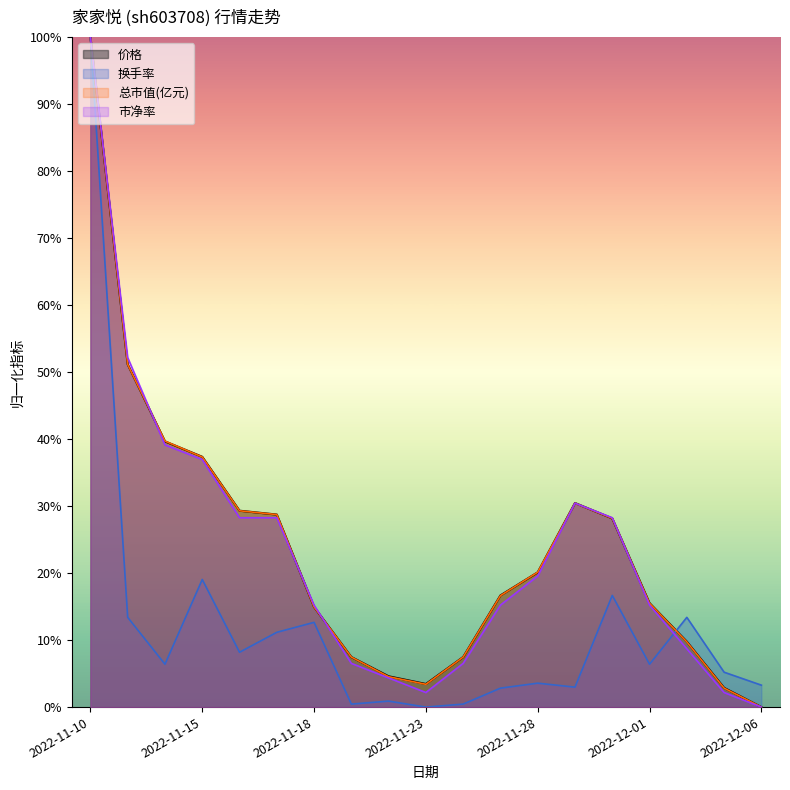

What is the difference between the 总市值(亿元) values at 2022-11-23 and 2022-11-22?

1.1